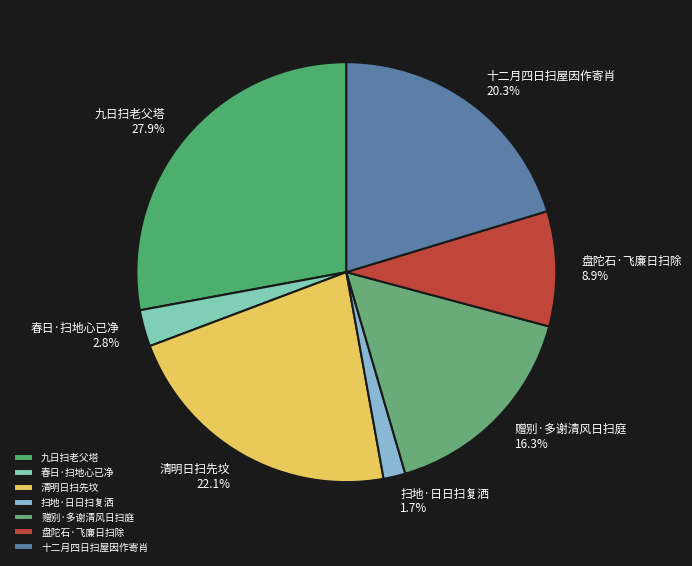

Between 清明日扫先坟 and 赠别·多谢清风日扫庭, which is larger?

清明日扫先坟